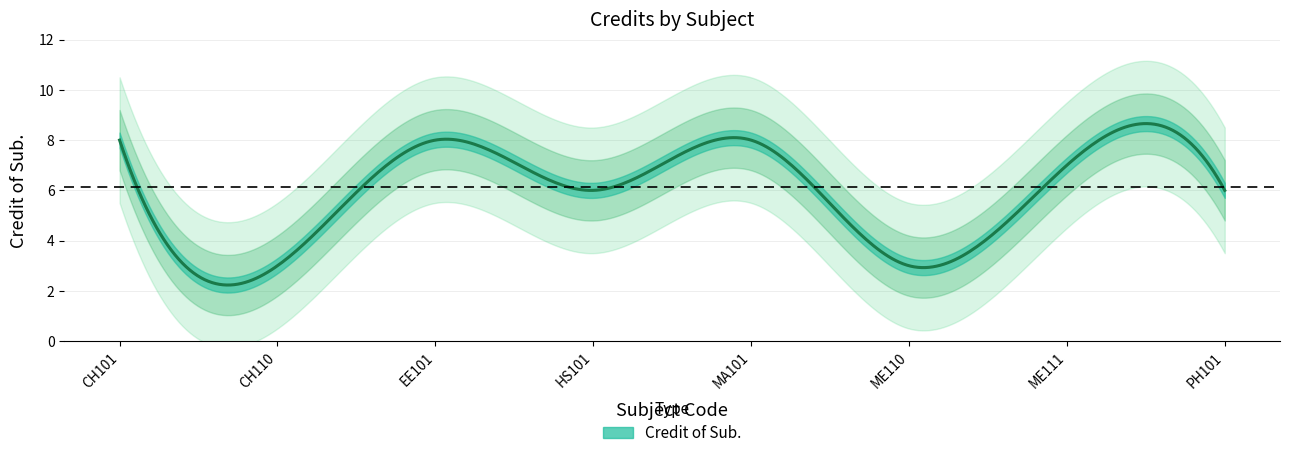

The value at PH101 is 6. True or false?

True